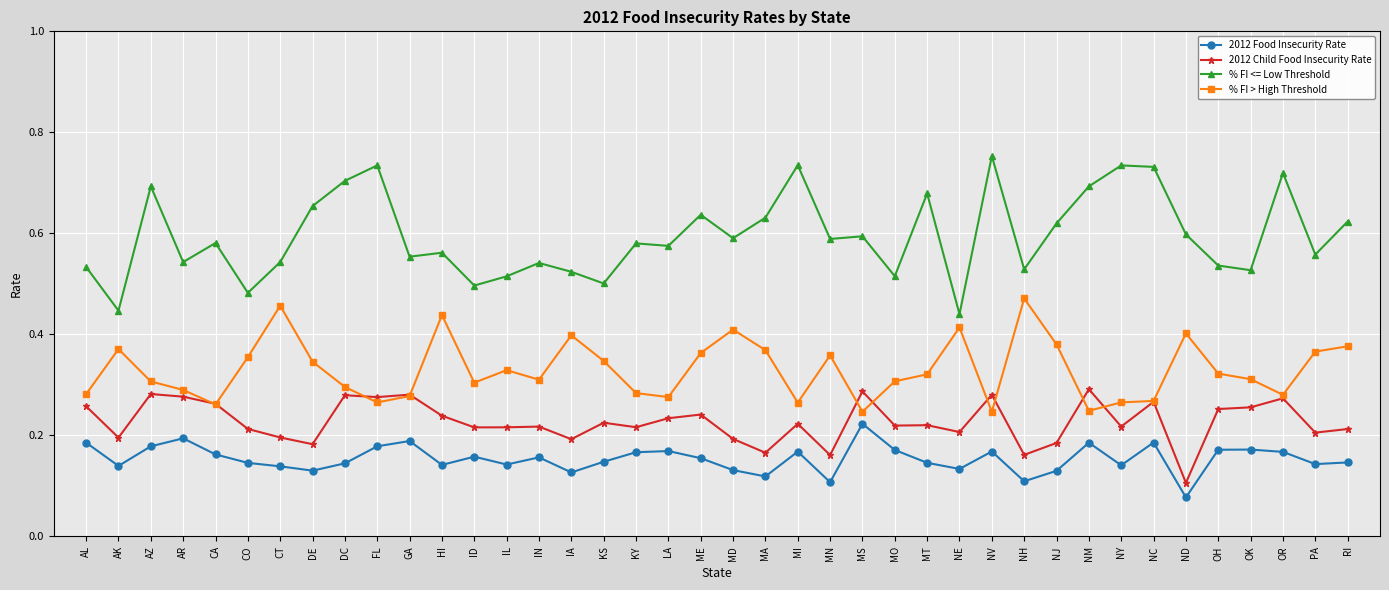

At which category does the chart reach its minimum across all series?

ND